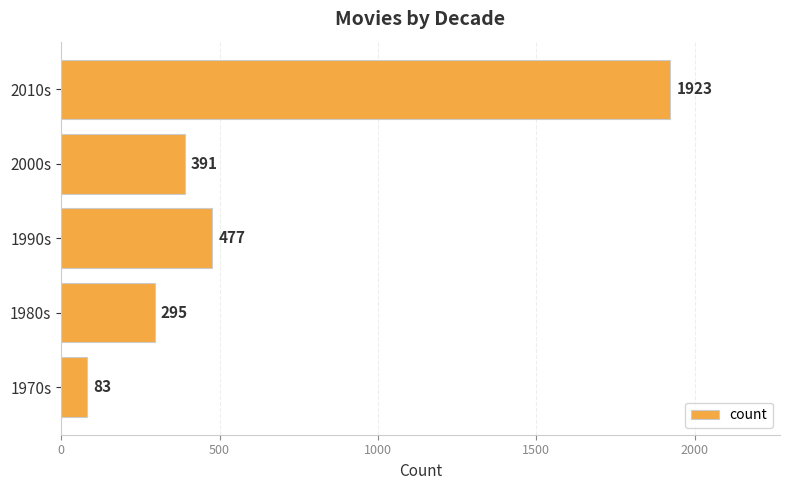

Where is the data nearest to the value 1003?

1990s